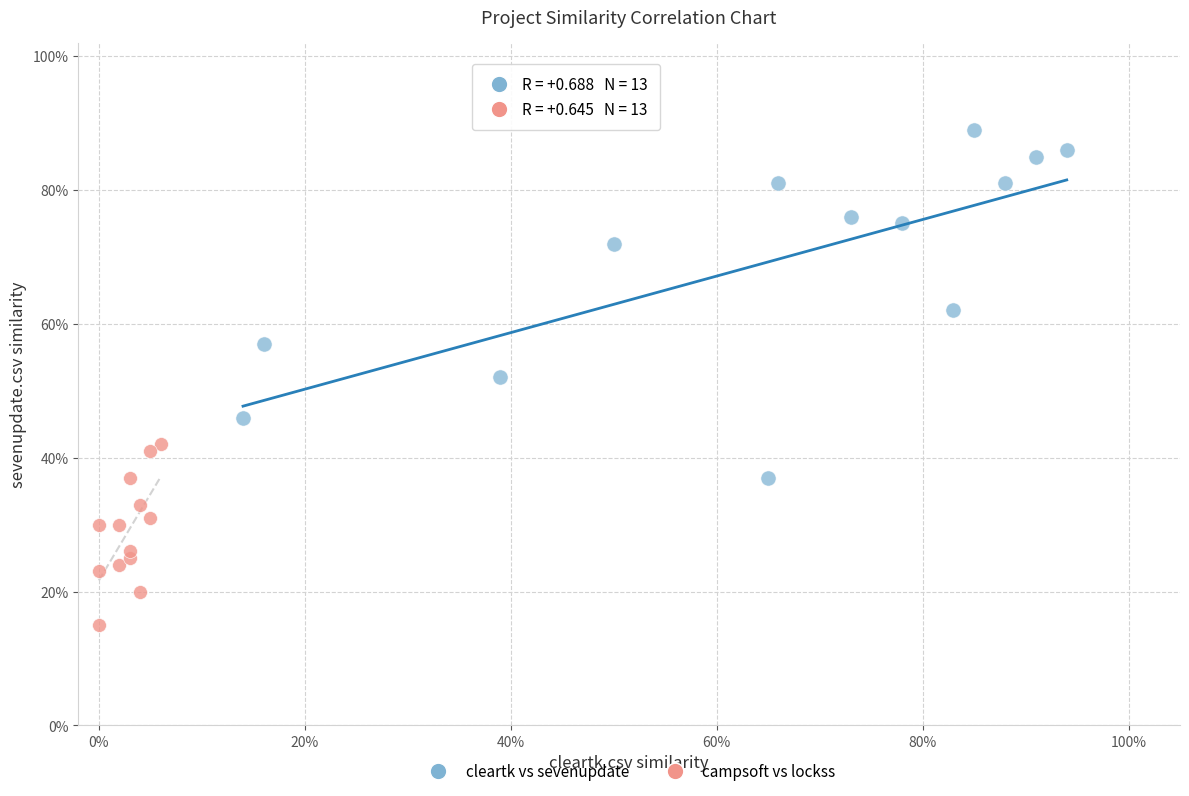

What are all the series names shown in the legend?

cleartk vs sevenupdate, campsoft vs lockss